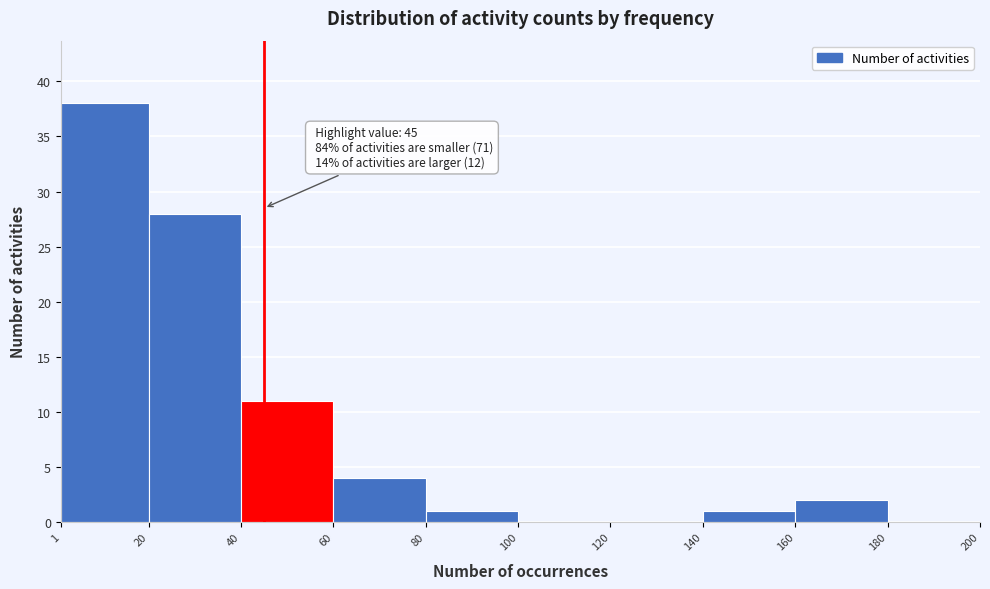

Which range on the x-axis has the tallest bar?

1 to 20